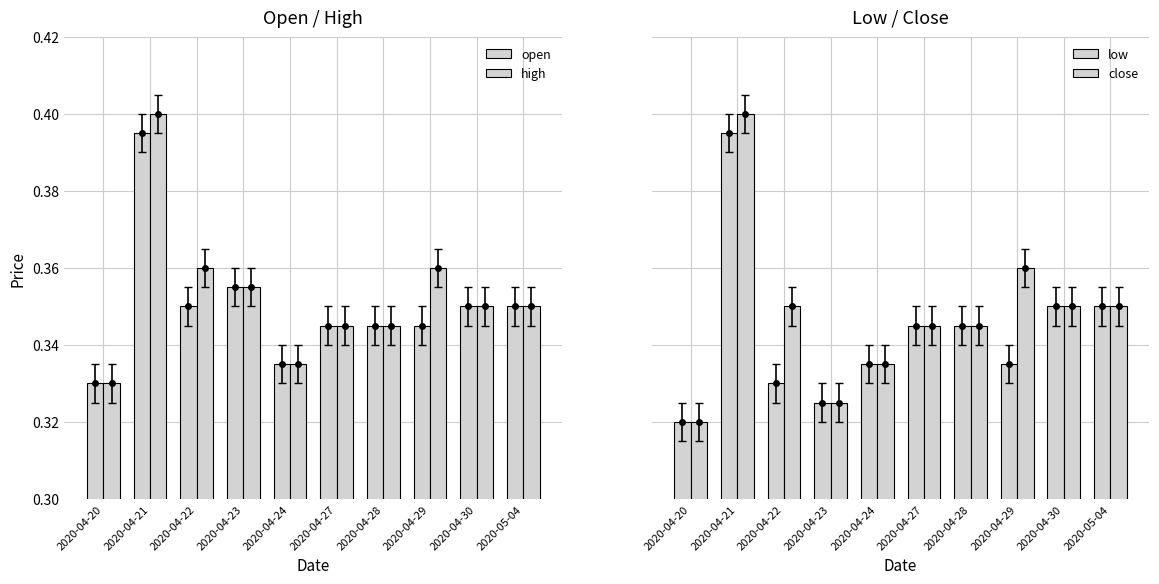

Is it true that close equals 0.5 at 2020-04-24?

False